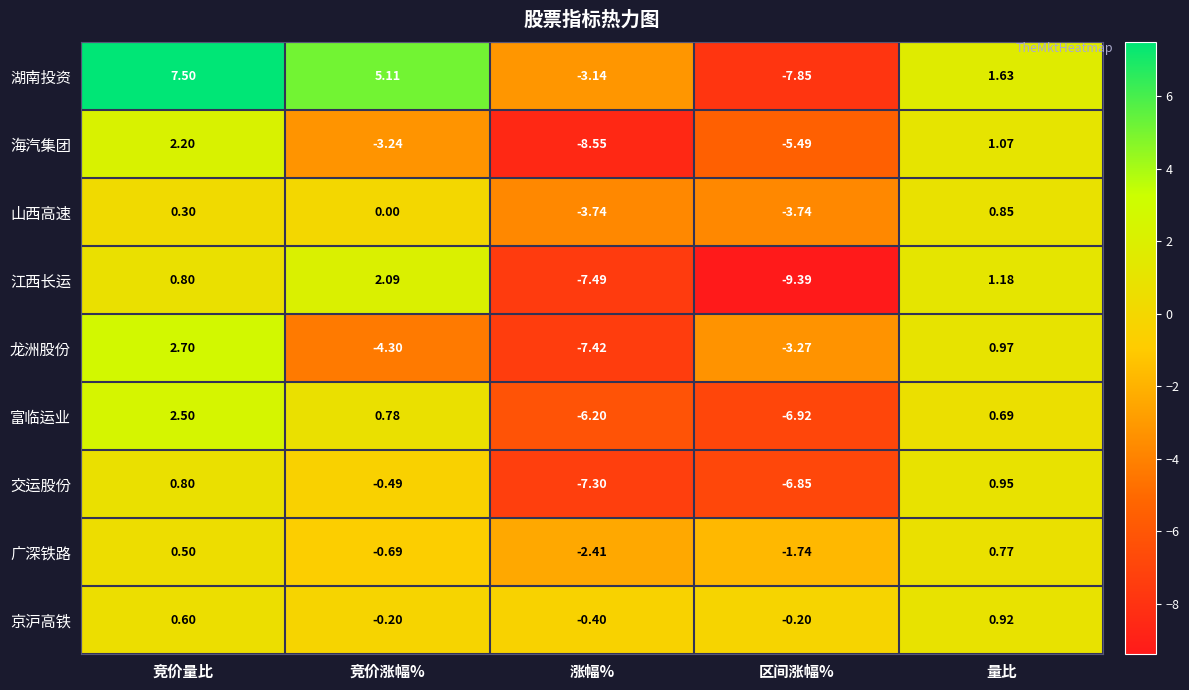

How many series are shown in this chart?

9